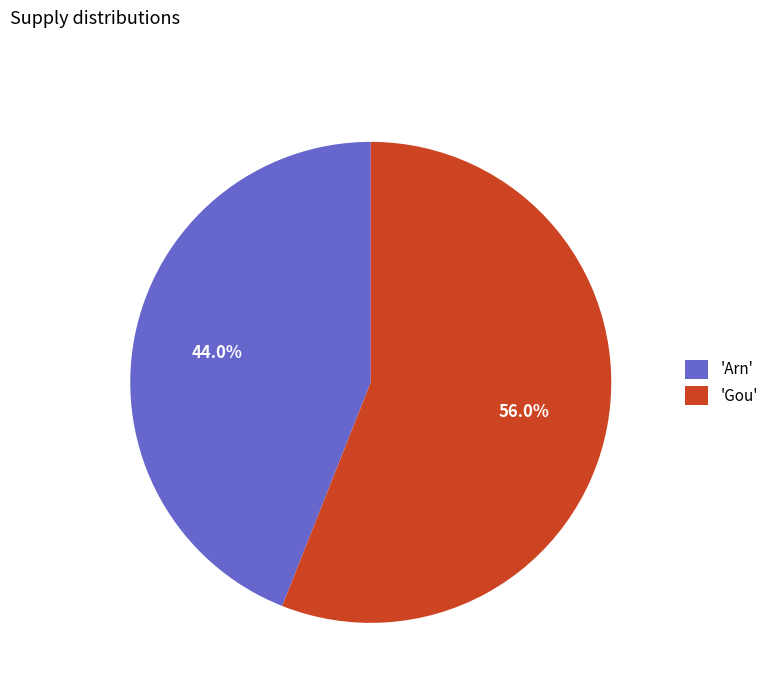

Rank the categories by value from lowest to highest.

'Arn', 'Gou'